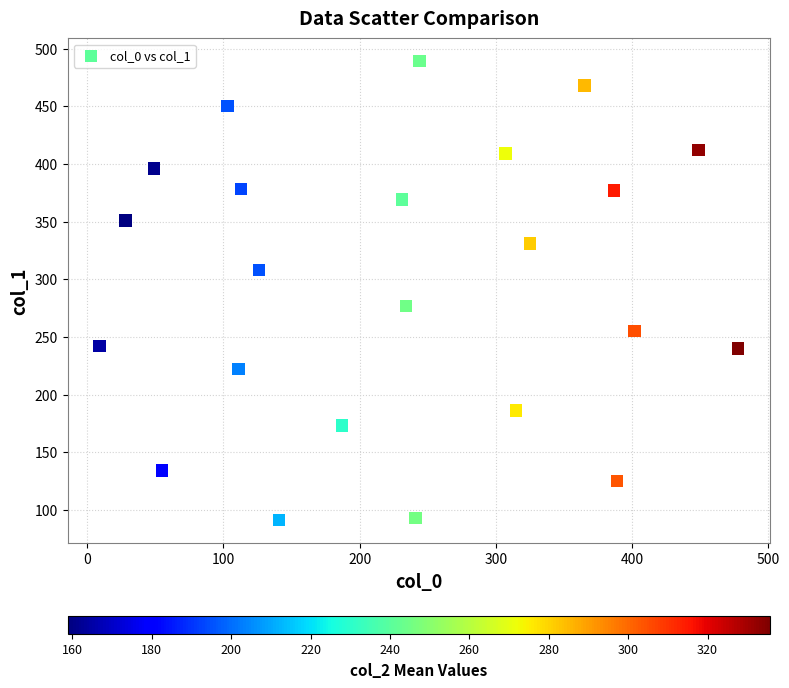

What Y value in the scatter plot is closest to 290?

277